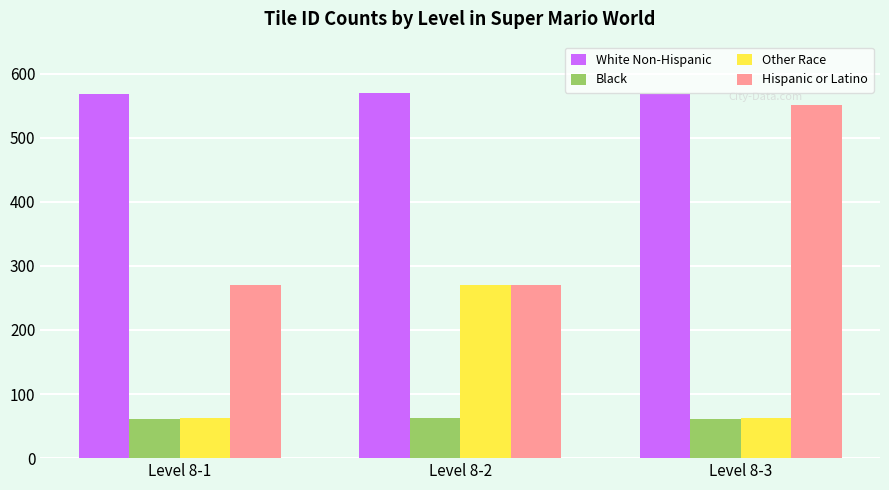

What is the greatest value displayed?

570